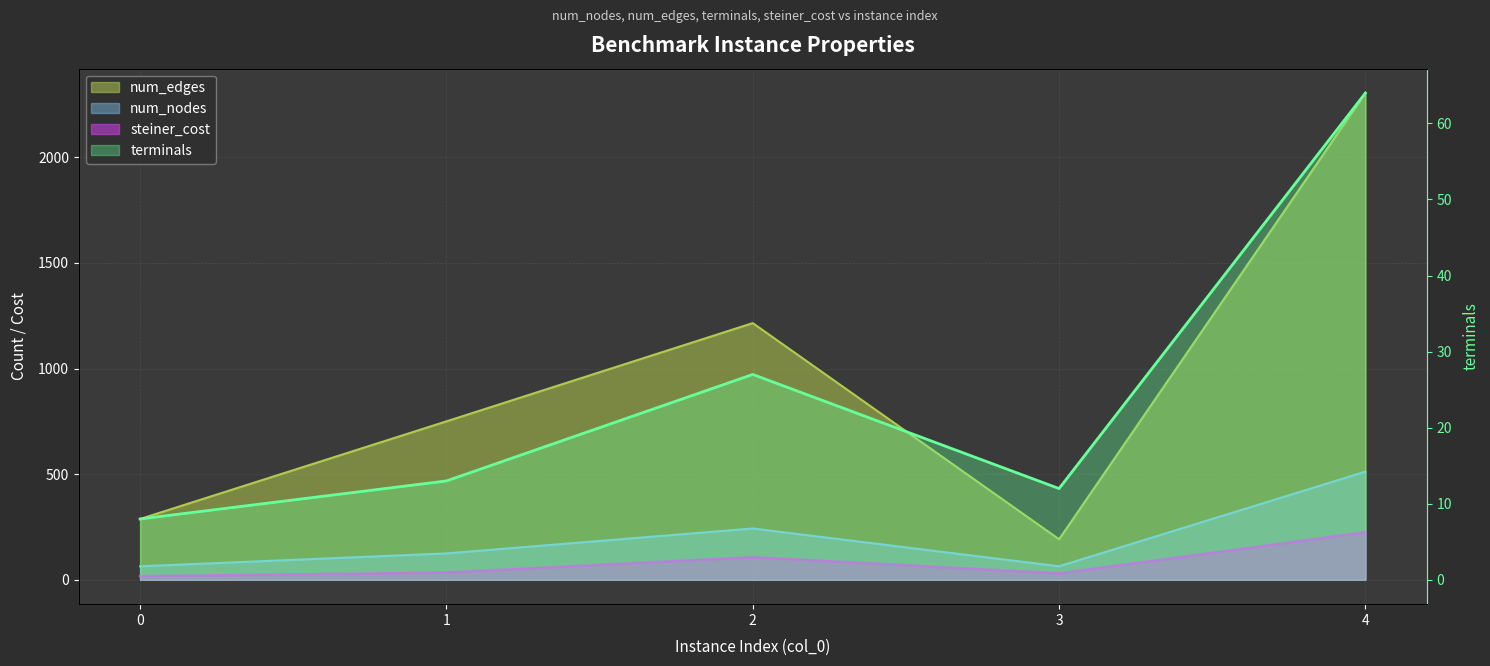

At which category does steiner_cost reach its first local peak?

2